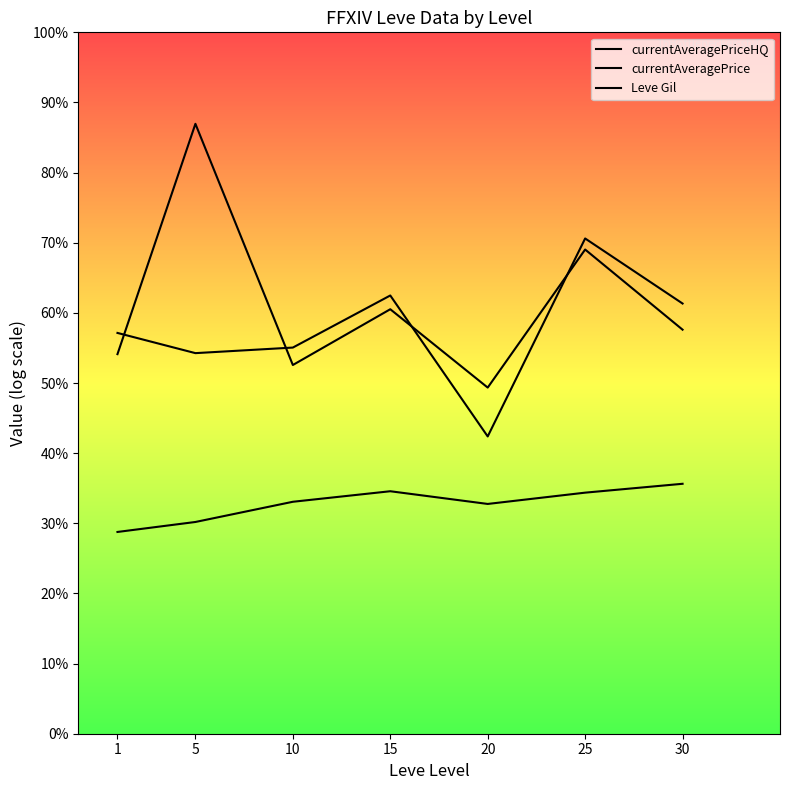

Which has a higher value, 1 or 5?

1